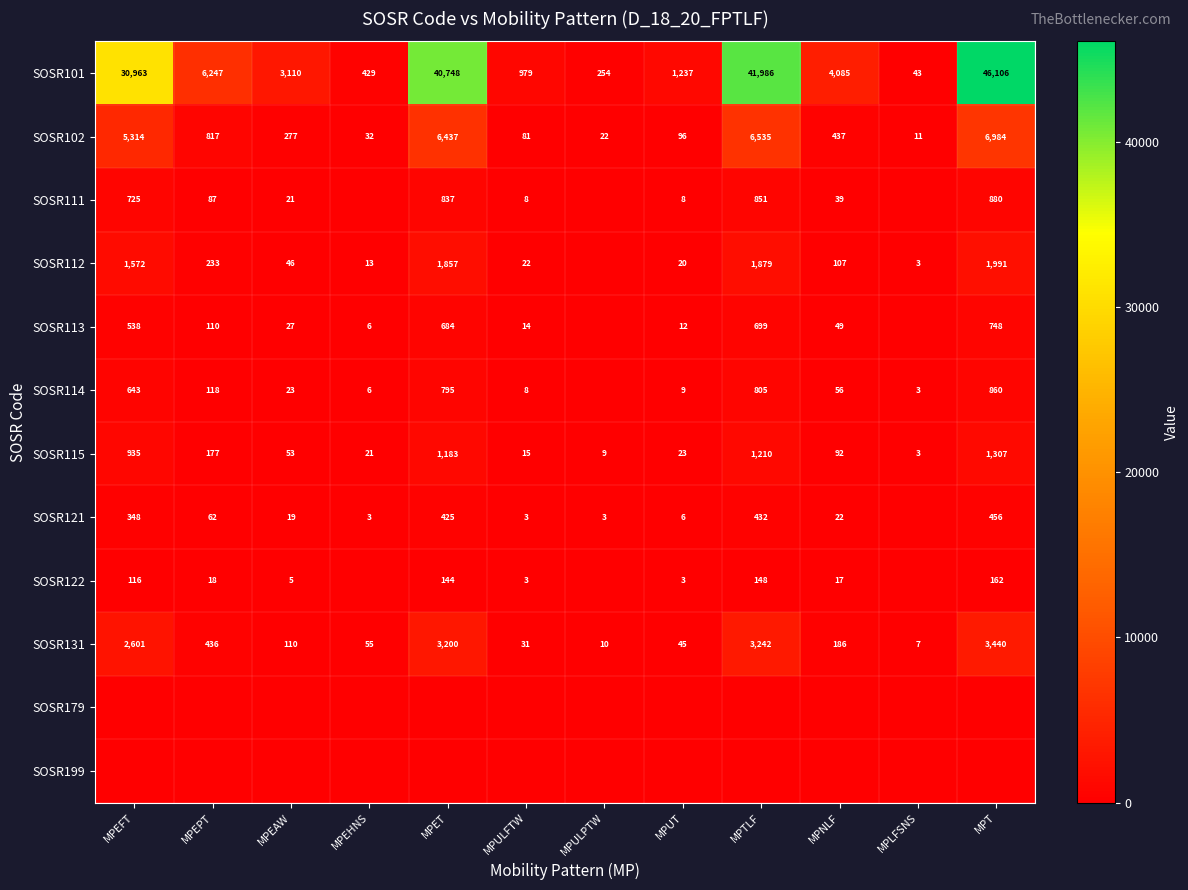

At which category is the sum across all series the highest?

MPT